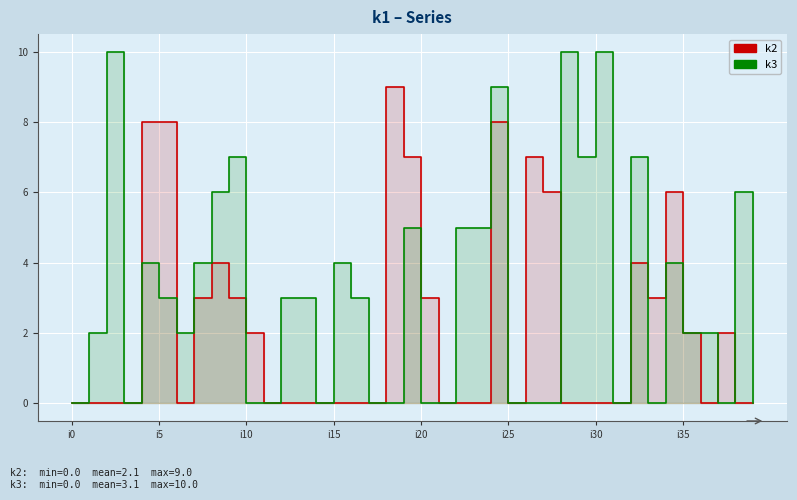

In k3, how many points are lower than both neighbors (excluding endpoints)?

7